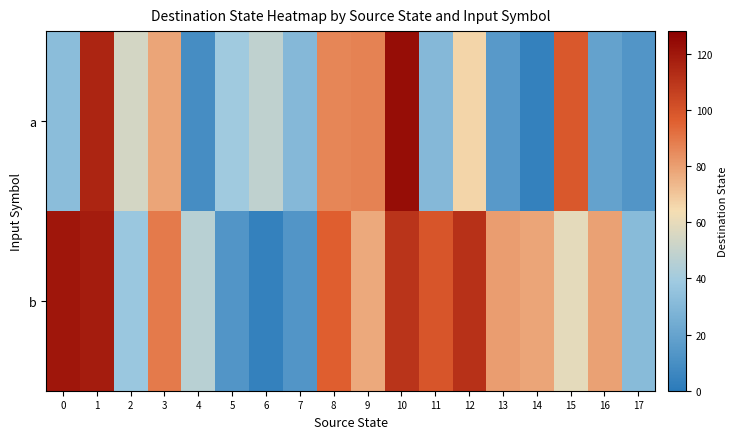

How many series are shown in this chart?

2